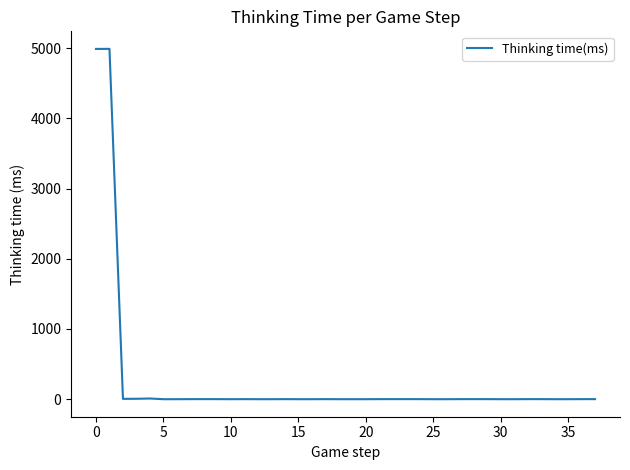

Count the number of categories in the chart.

38